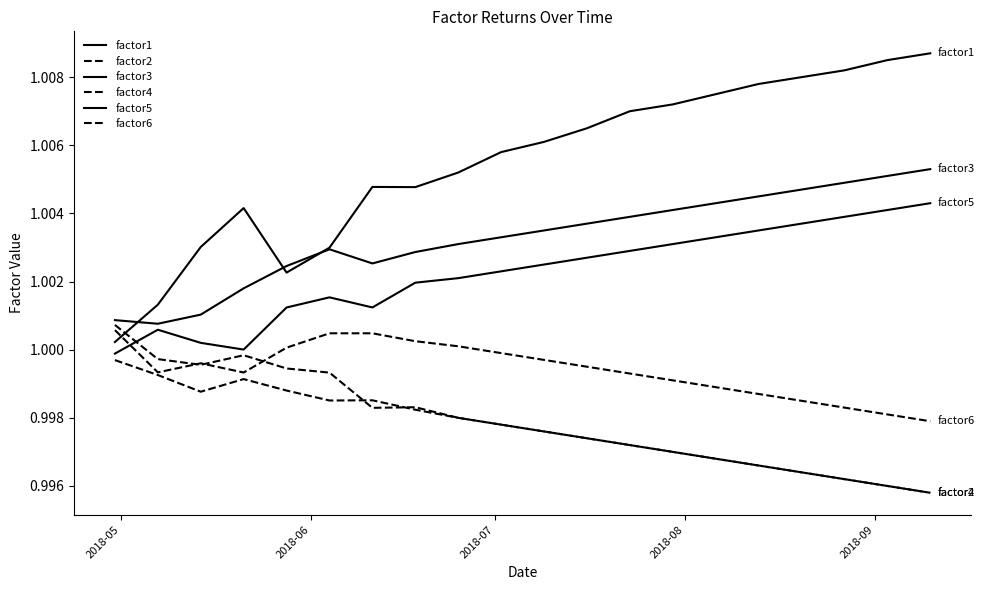

Does the chart display data point markers on the line(s)?

No